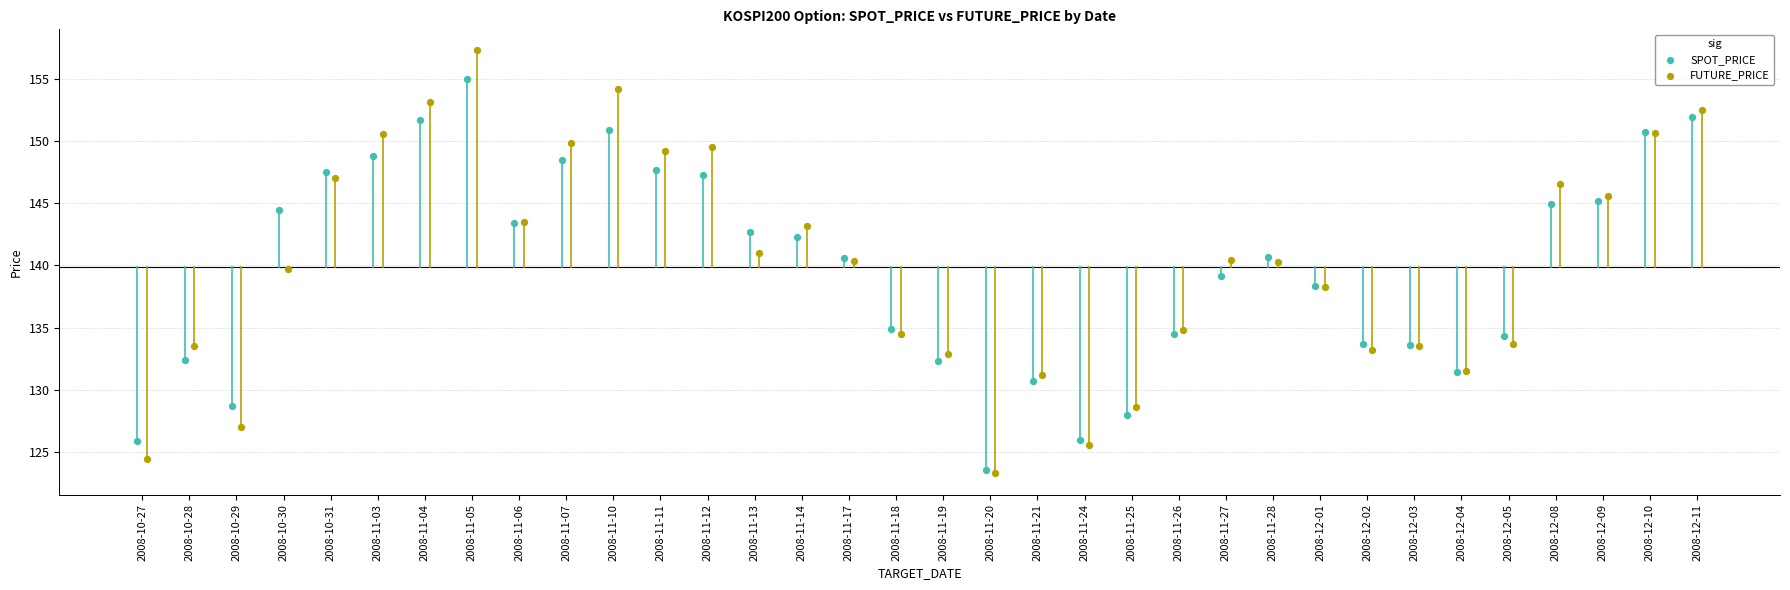

Which series reaches the maximum Y coordinate?

FUTURE_PRICE